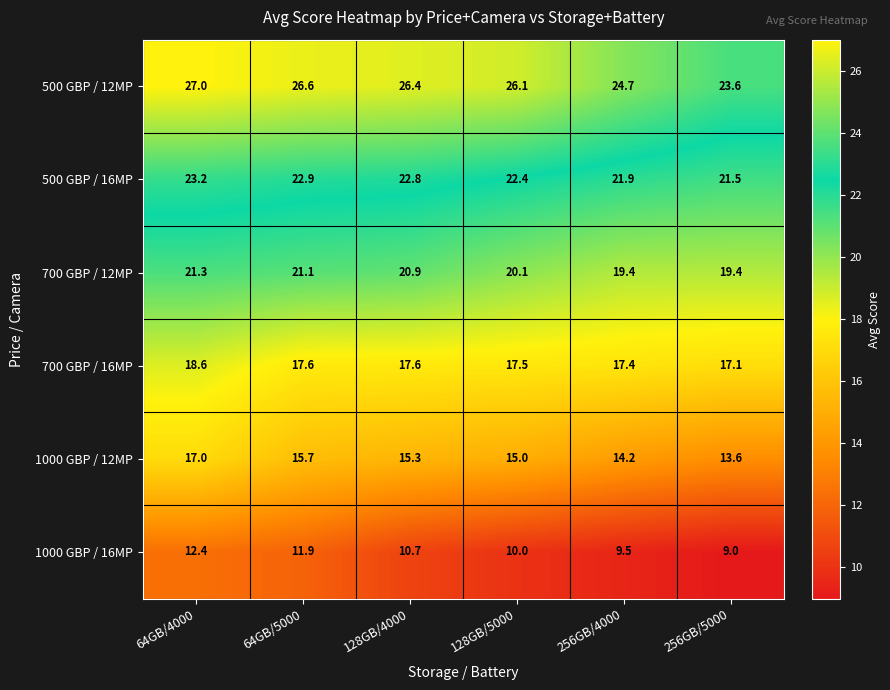

At how many categories does at least one series exceed 13?

6